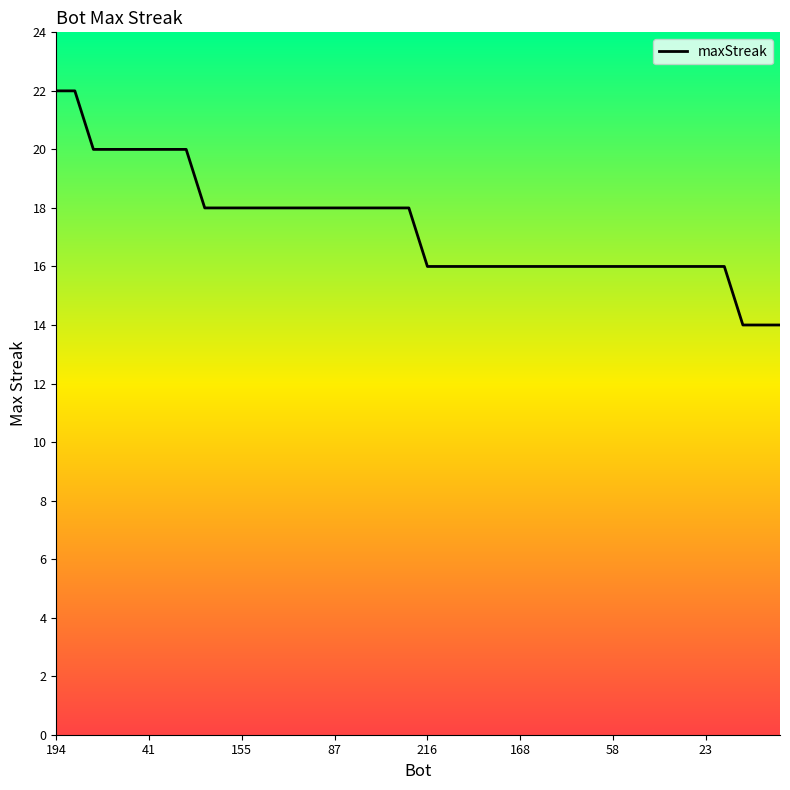

What is the greatest value displayed?

22